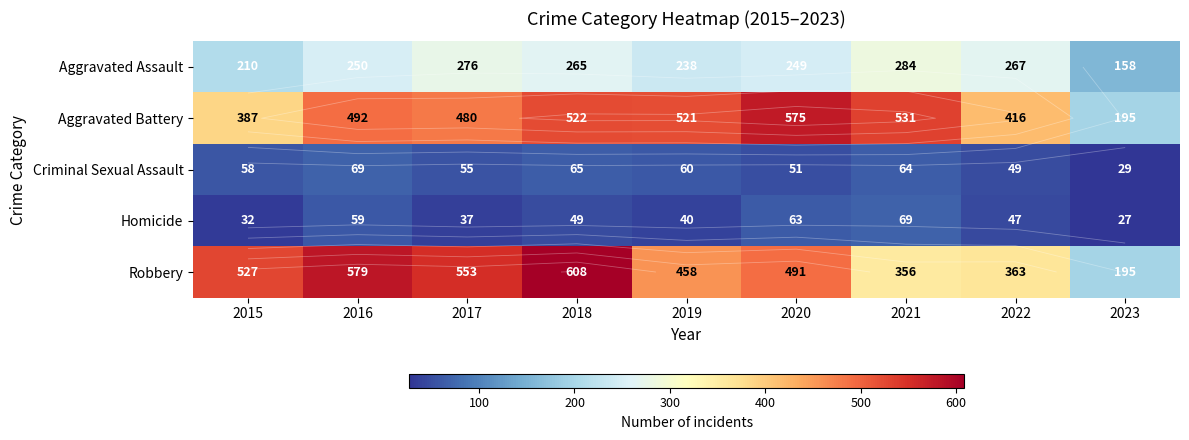

At which category does the chart reach its peak across all series?

2018